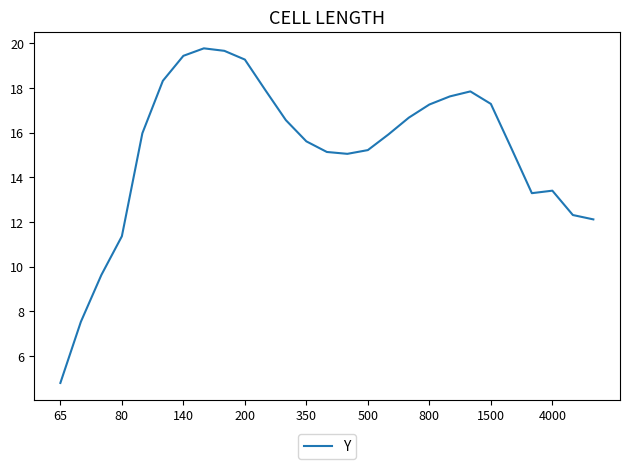

What is the maximum value shown in the chart?

19.8